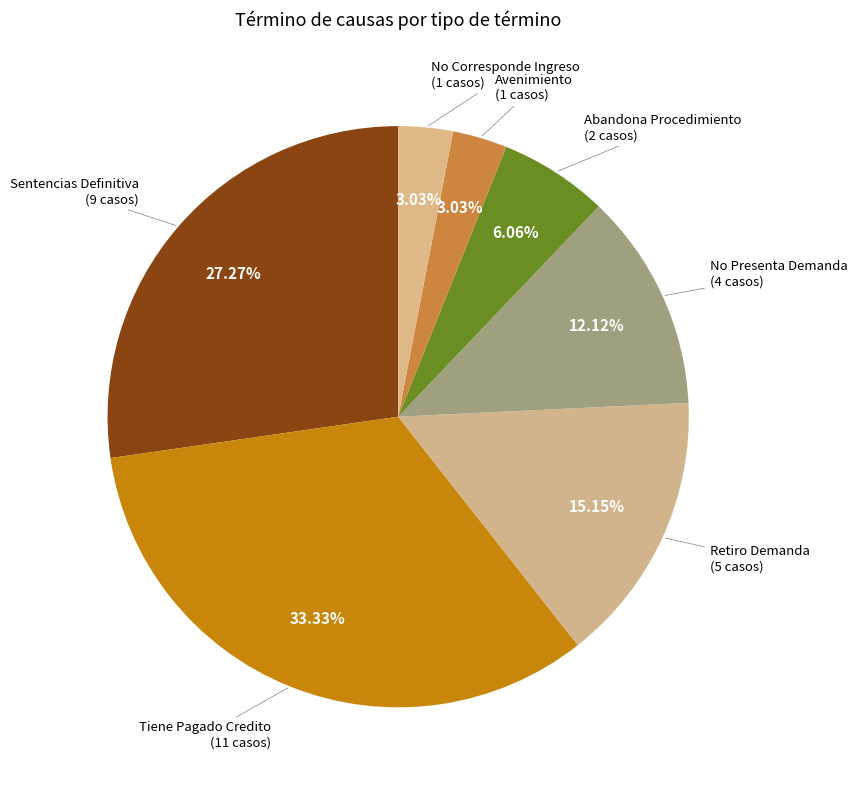

True or false: No Corresponde Ingreso accounts for 3% of the total.

True